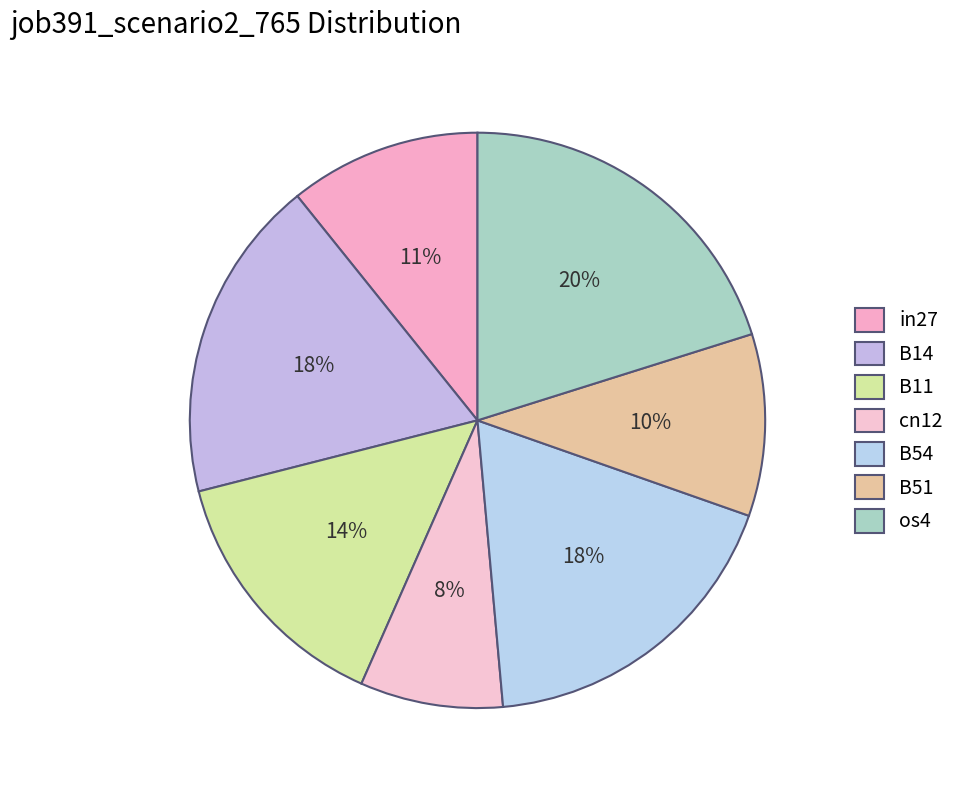

What portion of the pie excludes B11?

85.6%